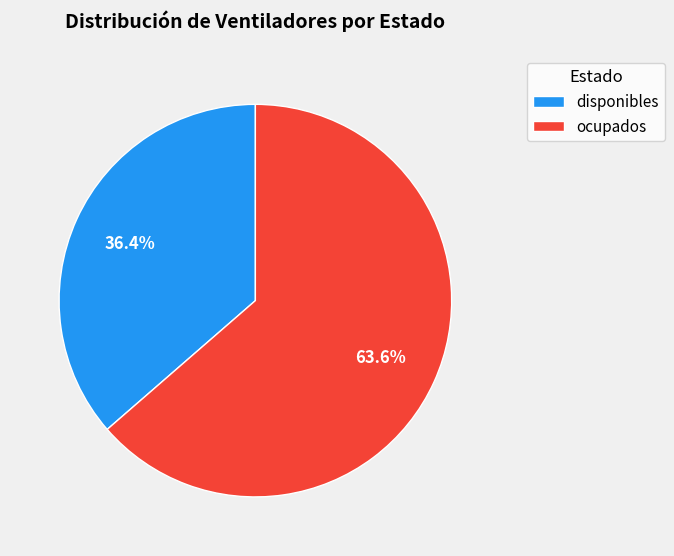

Is it true that ocupados is 52% of the pie?

False